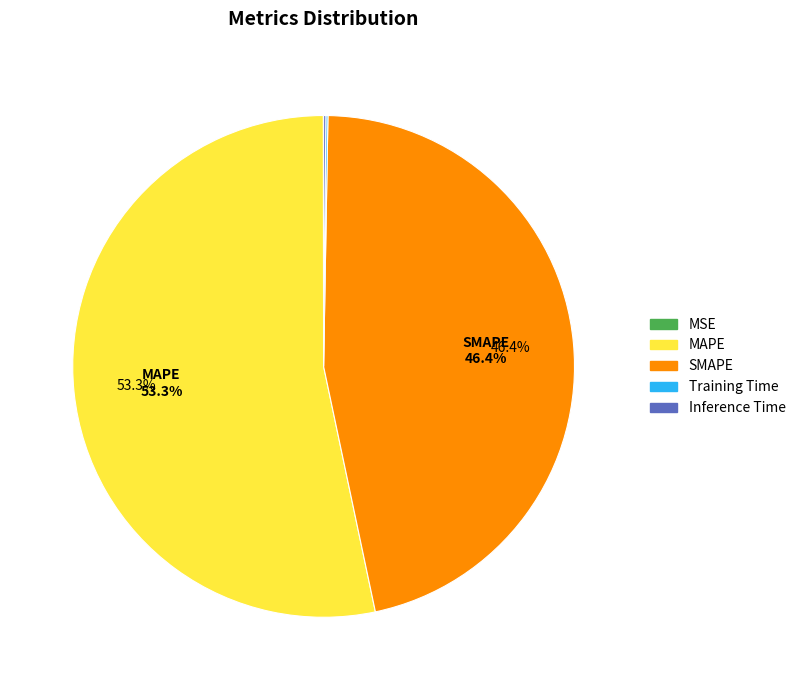

To the nearest percent, what is the difference between the largest and smallest slice percentages?

53%